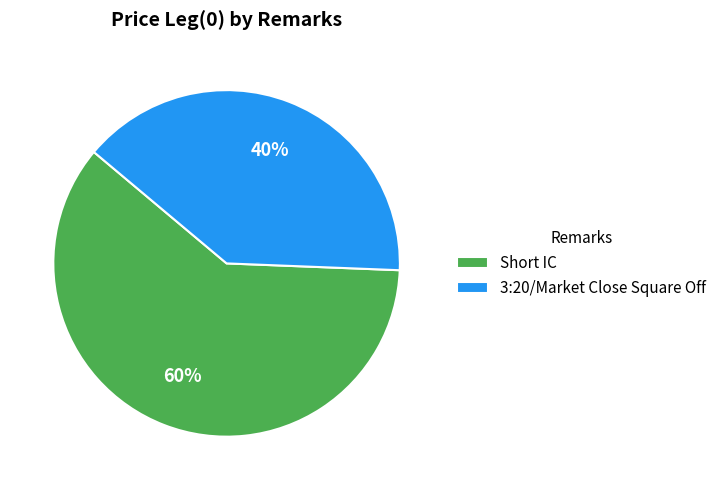

Is it true that Short IC is 46% of the pie?

False